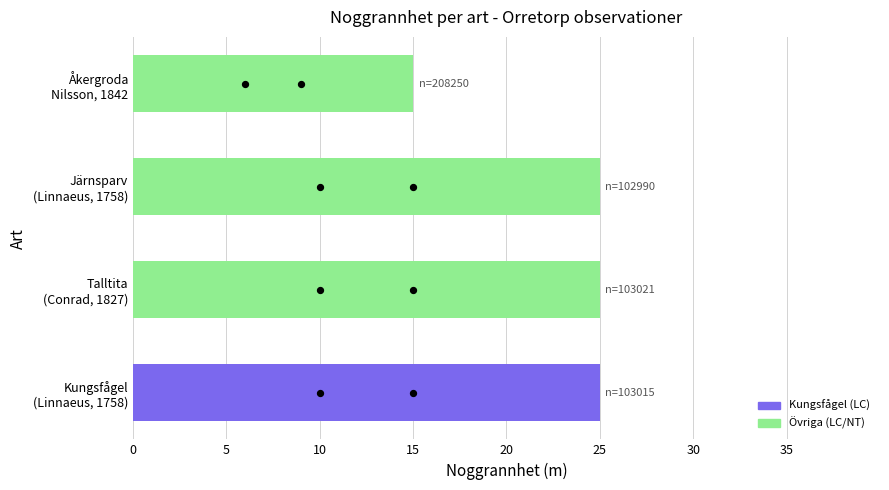

Between Talltita (Conrad, 1827) and Åkergroda Nilsson, 1842, which is larger?

Talltita (Conrad, 1827)